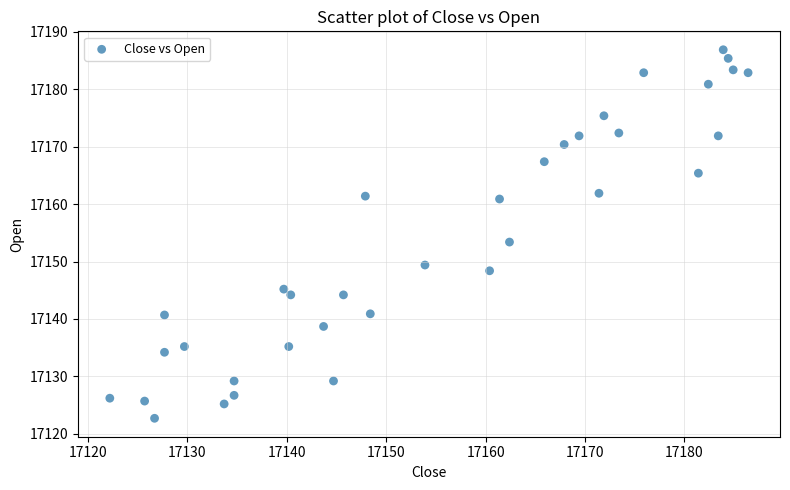

What is the range of X values (max minus min)?

64.2